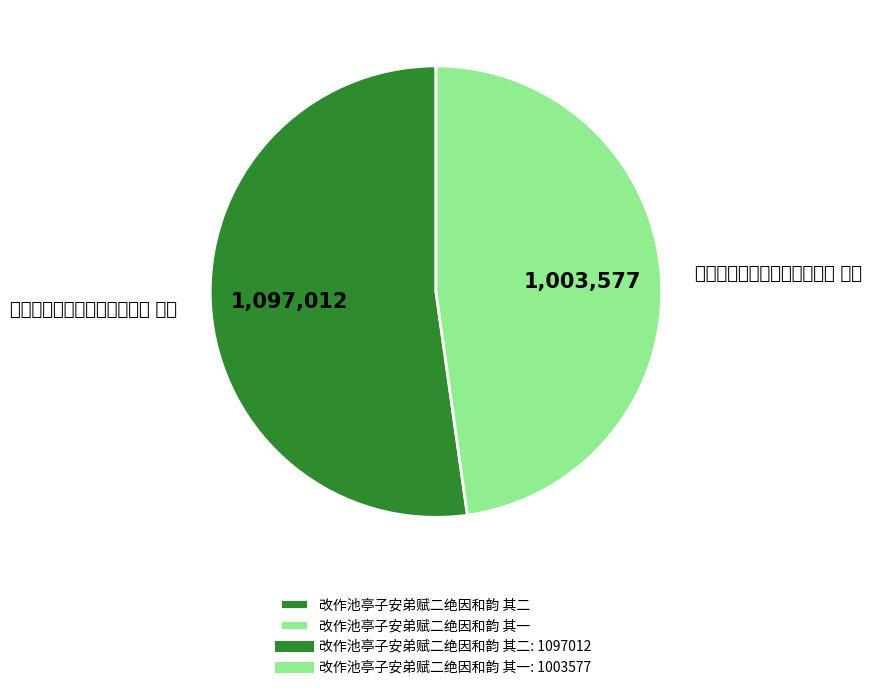

Rank the categories by value from lowest to highest.

改作池亭子安弟赋二绝因和韵 其一, 改作池亭子安弟赋二绝因和韵 其二